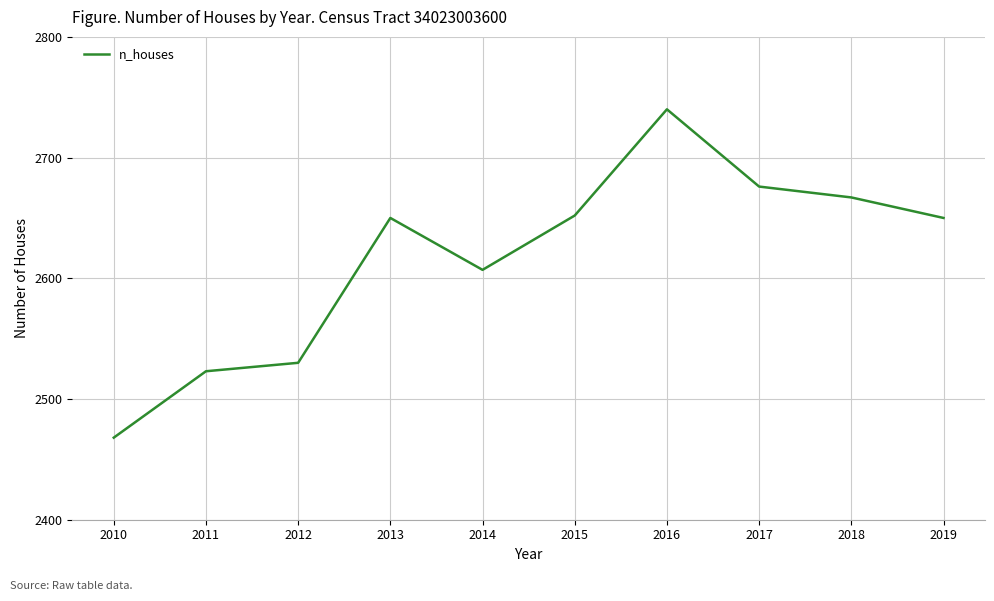

The chart shows a value of 4152 at 2016. True or false?

False